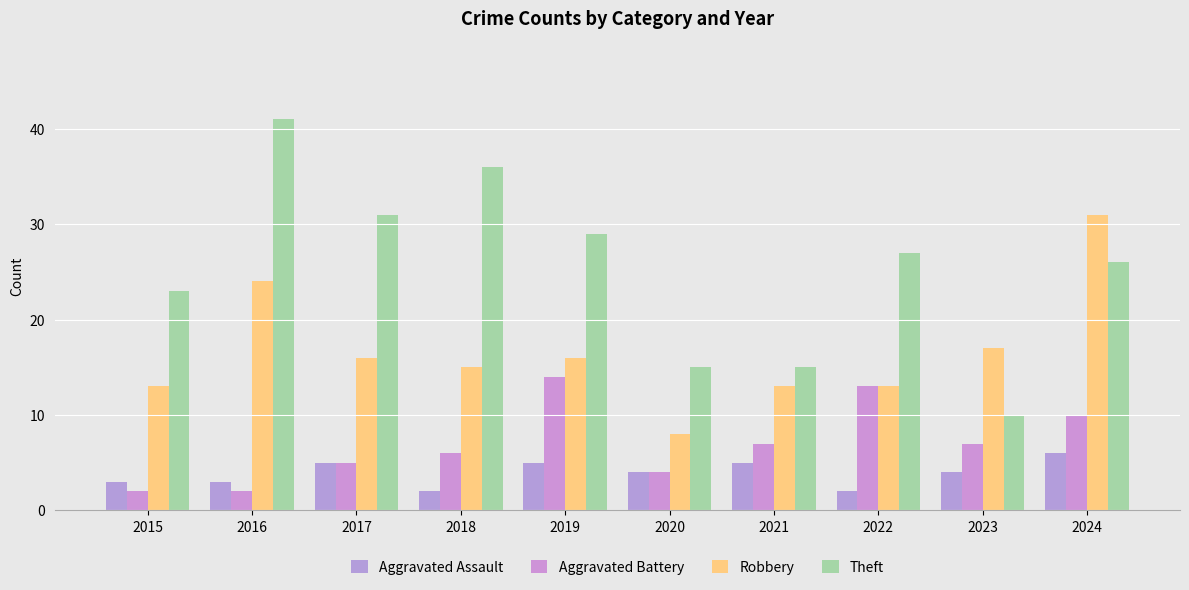

What is the maximum value for Aggravated Battery?

14